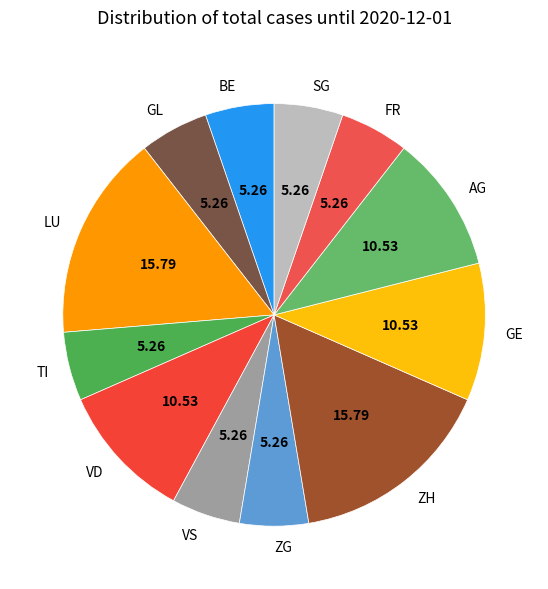

Is the sum of ZG and GL greater than half?

No